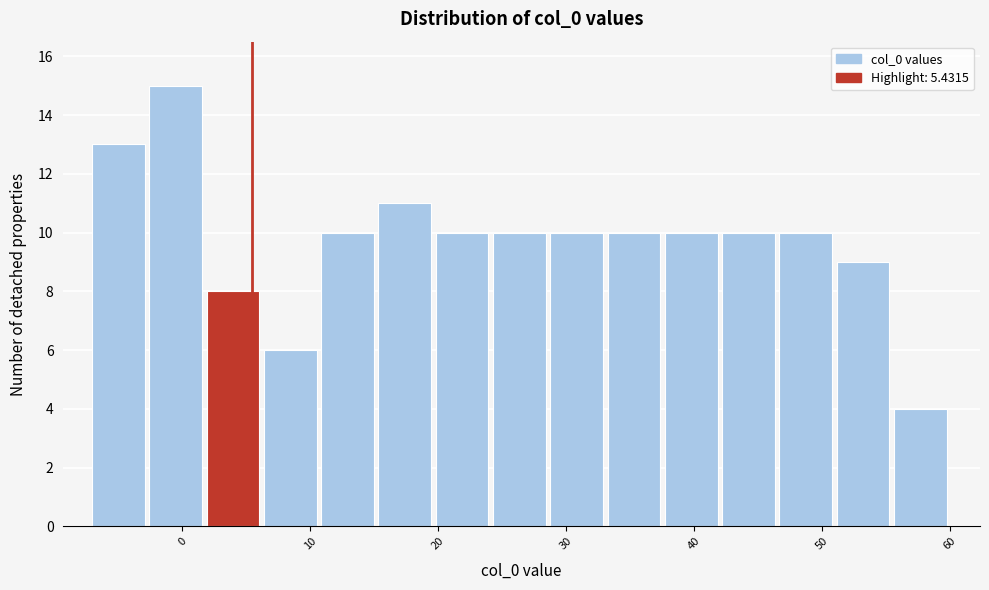

Reading left to right, list every bar in this chart as the range it spans on the x-axis followed by its height. Neither the bar edges nor the heights are printed on the chart, so give them approximately, as read against the axes.

-7 to -3: 13
-3 to 2: 15
2 to 6: 8
6 to 11: 6
11 to 15: 10
15 to 20: 11
20 to 24: 10
24 to 29: 10
29 to 33: 10
33 to 38: 10
38 to 42: 10
42 to 47: 10
47 to 51: 10
51 to 56: 9
56 to 60: 4